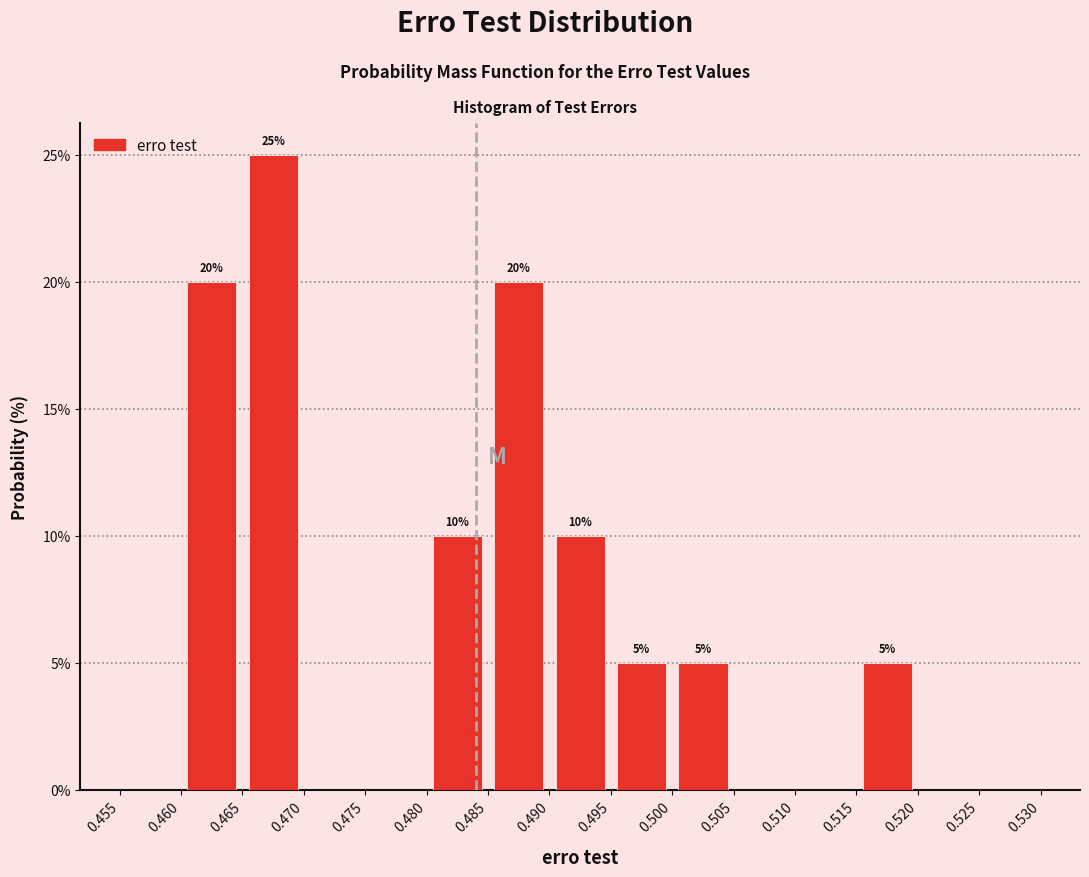

Over which range of the x-axis is the bar tallest?

0.465 to 0.470